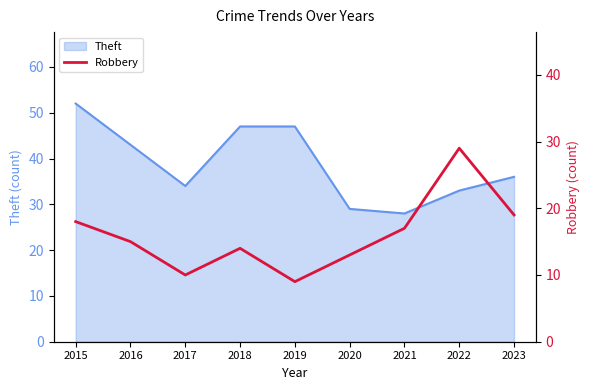

The value of Theft at 2015 is 52. True or false?

True